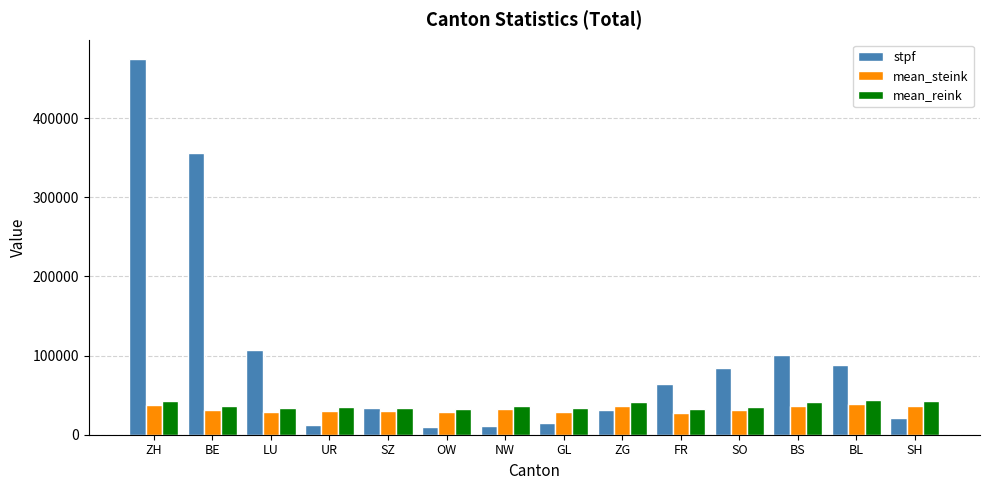

What is the spread (max minus min) of values at BS?

63780